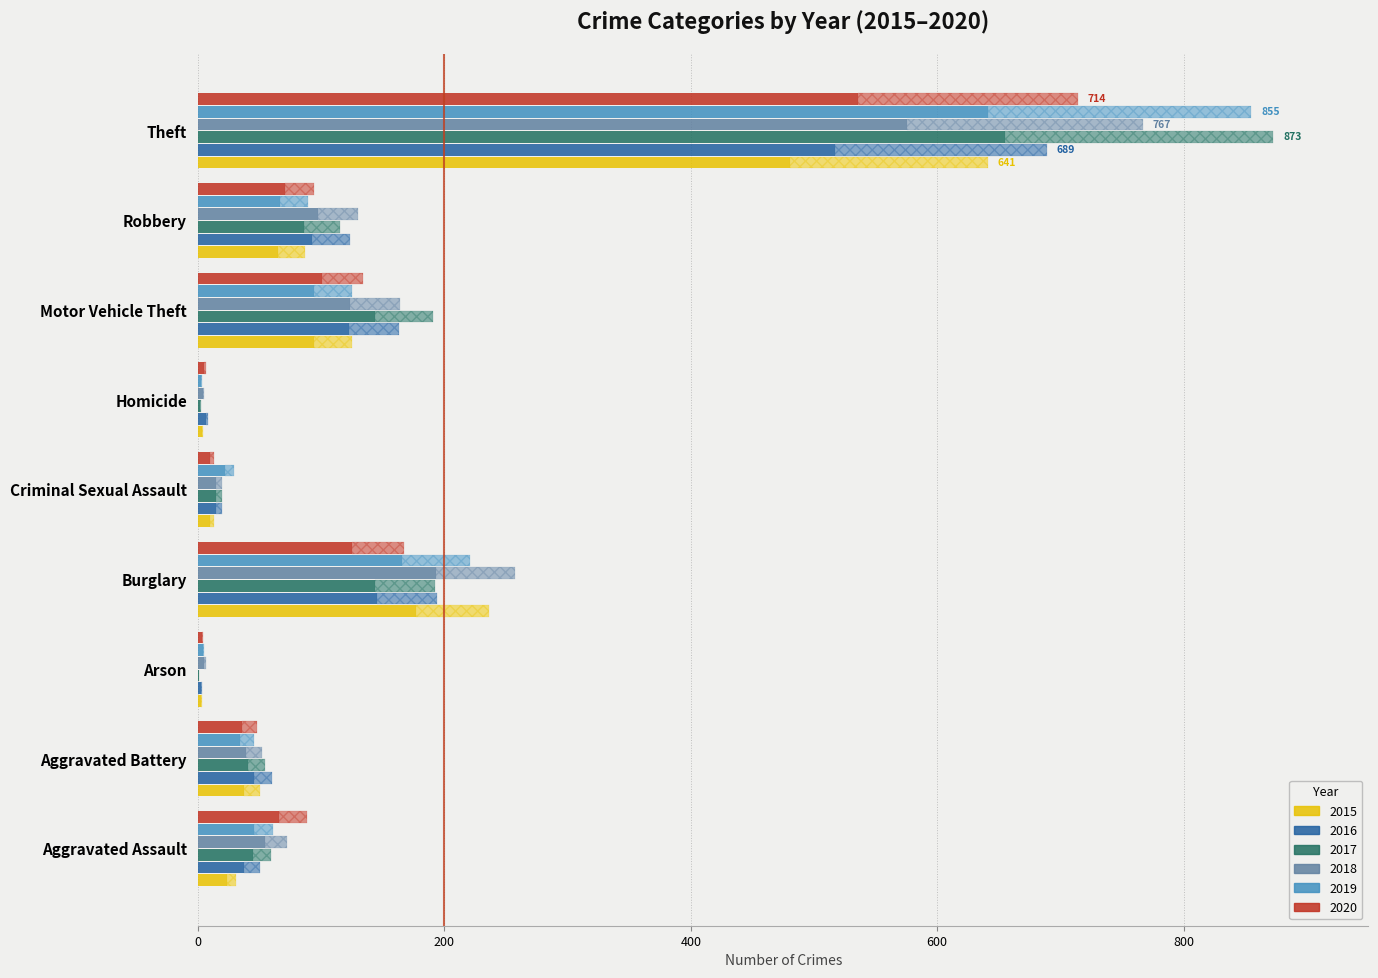

Read the 2017 value at Criminal Sexual Assault.

19